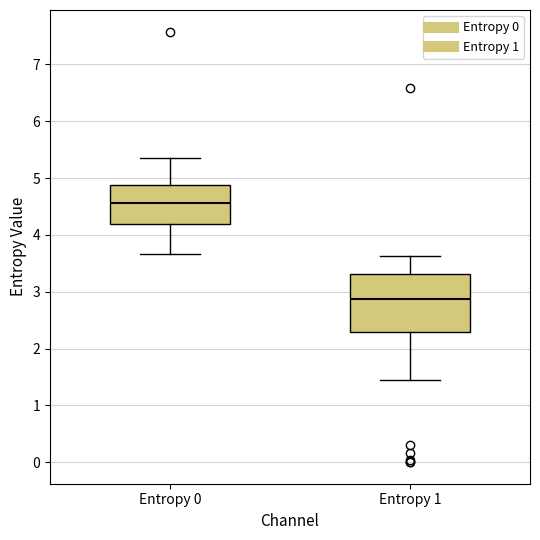

Reading left to right, read every box against the y-axis: the position of its median line, the range the box covers, and the ends of its whiskers. The values are not printed on the chart, so give them approximately, as read against the axis.

Entropy 0: median 4.6, box 4.2 to 4.9, whiskers 3.7 to 5.4
Entropy 1: median 2.9, box 2.3 to 3.3, whiskers 1.5 to 3.6